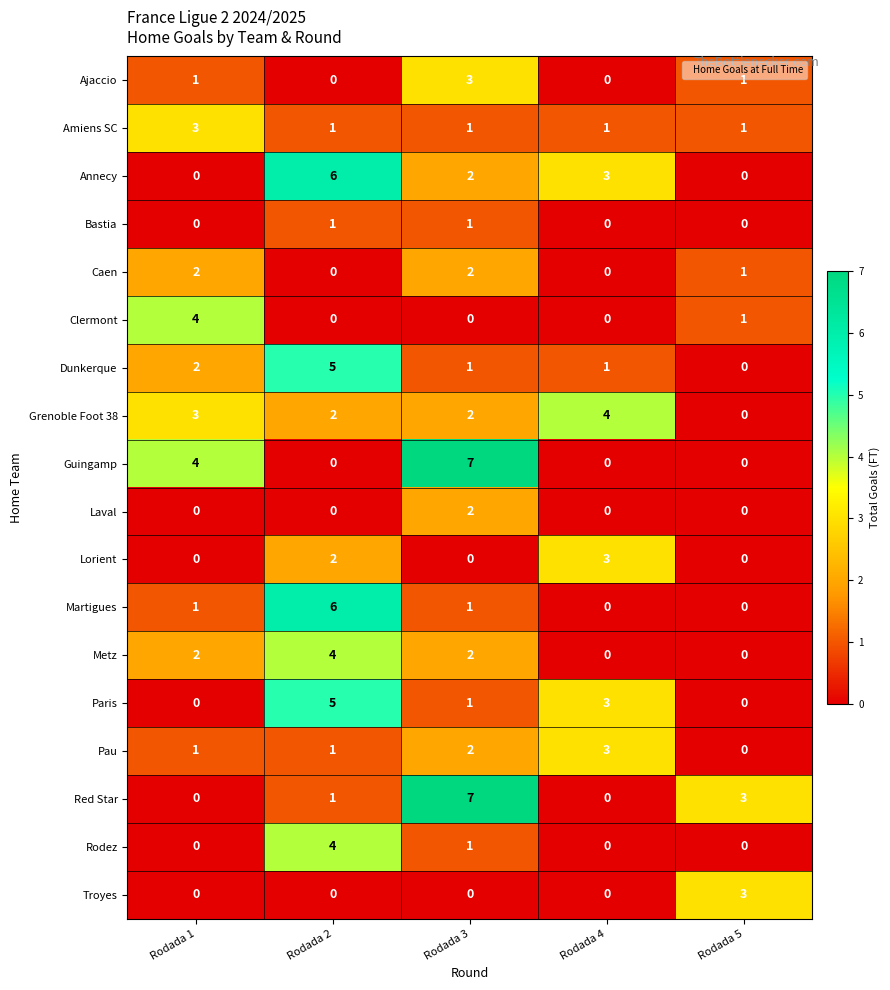

True or false: Martigues has a value of 1 at Rodada 3.

True